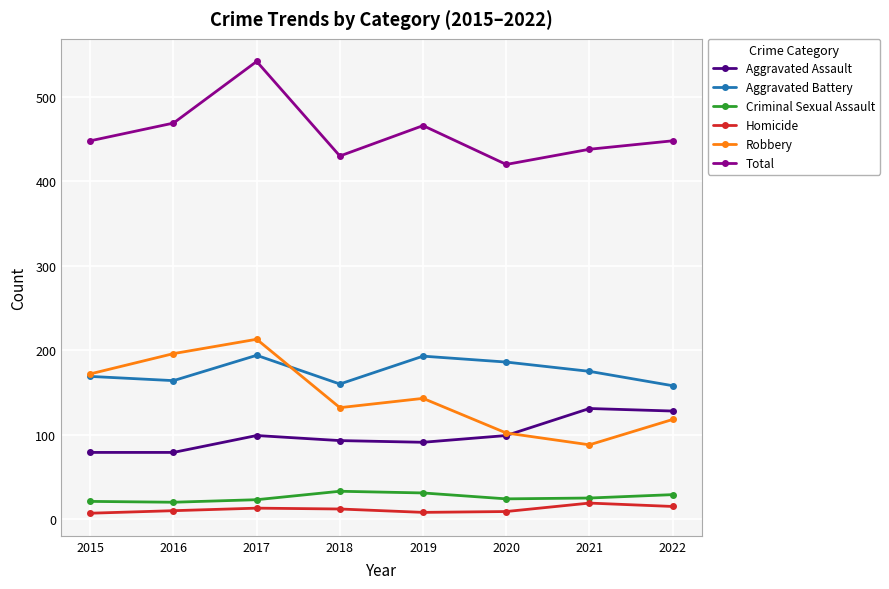

True or false: Aggravated Battery and Homicide cross at least once.

False